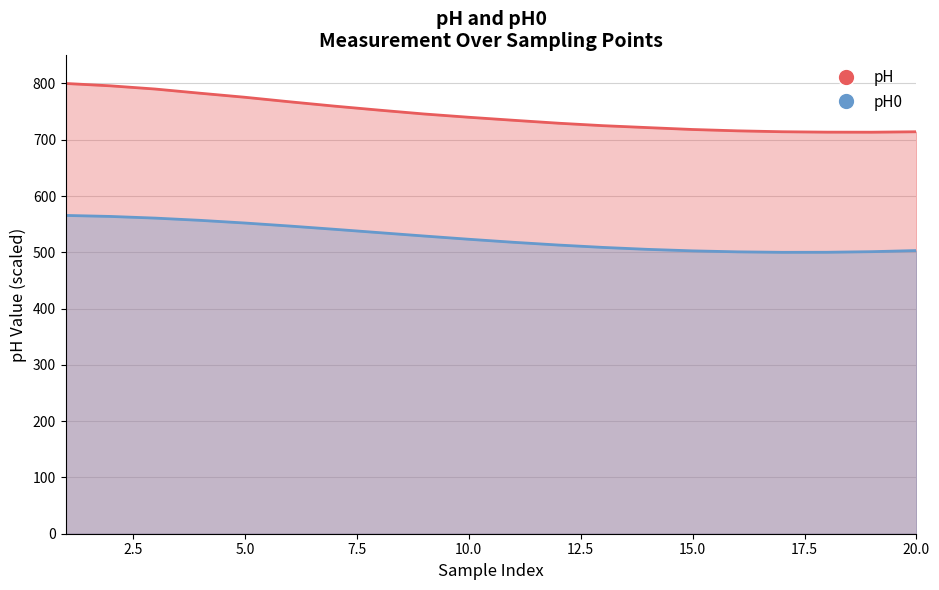

What is the average value of the pH0 series?

526.3